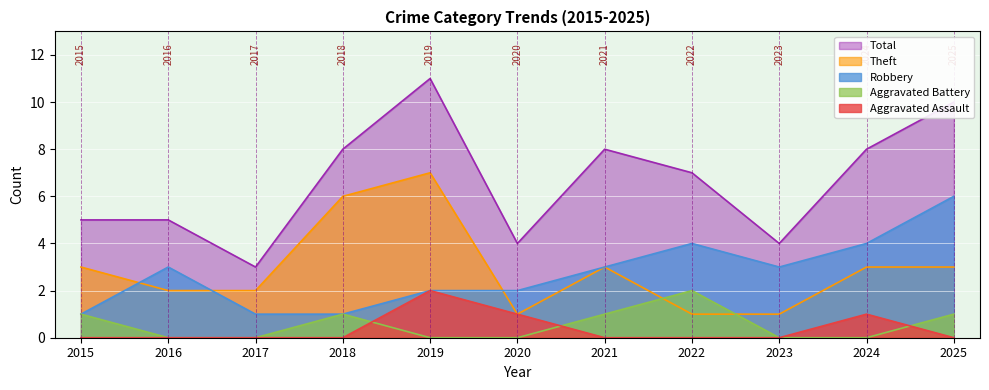

Where does the Total series first go above 7?

2018